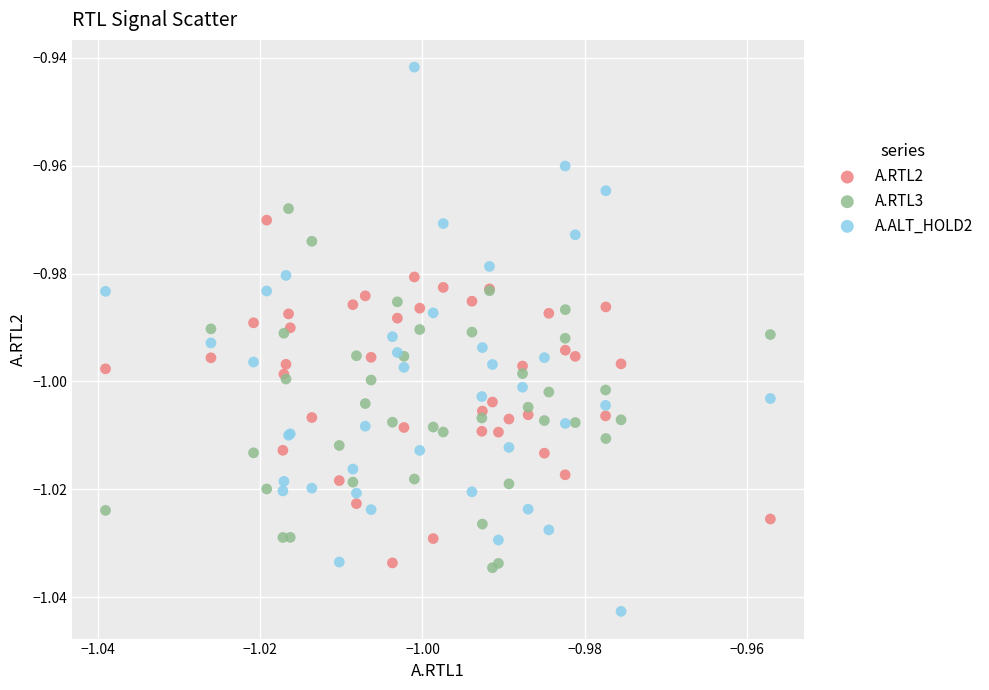

Which series has the largest Y range (max minus min)?

A.ALT_HOLD2